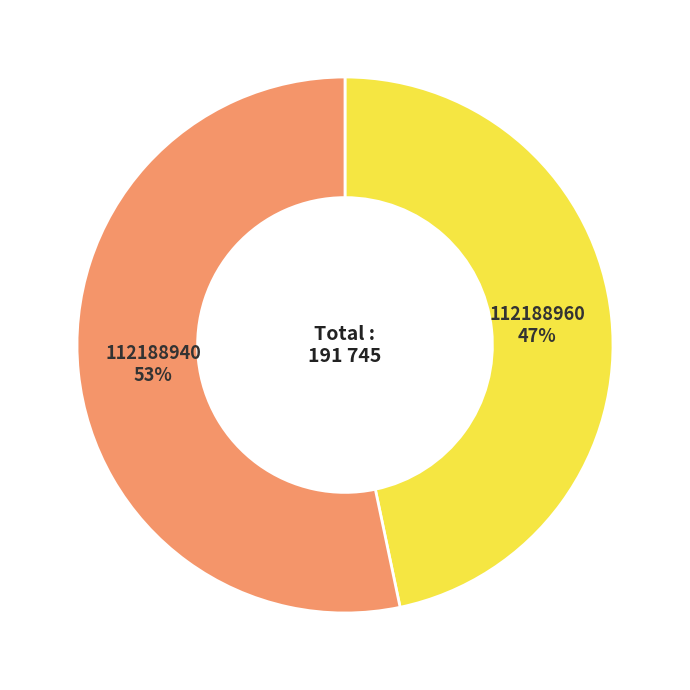

Rank the categories by value from lowest to highest.

112188960, 112188940